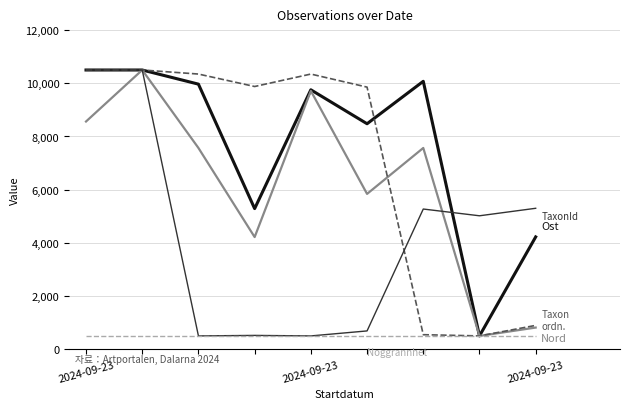

What is the greatest value displayed?

10500.0